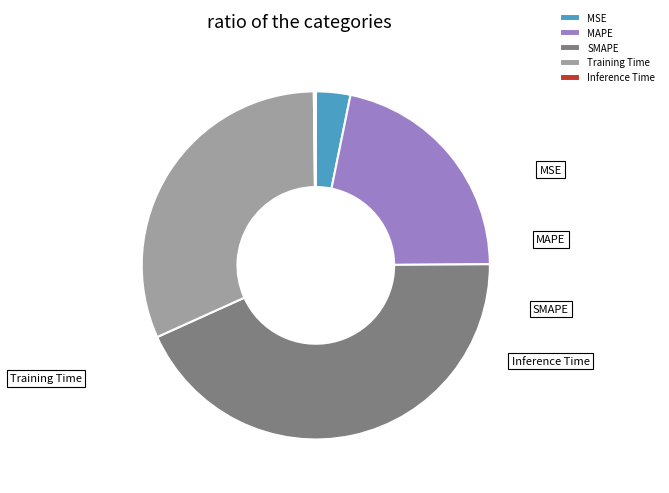

How many segments does this pie chart have?

5